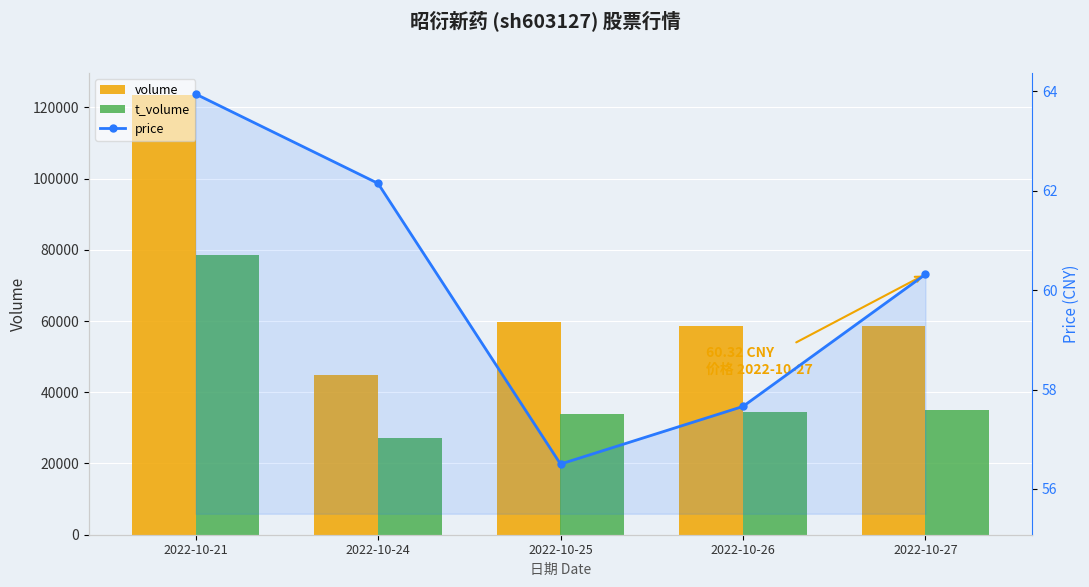

Which series has the largest range (max minus min)?

volume